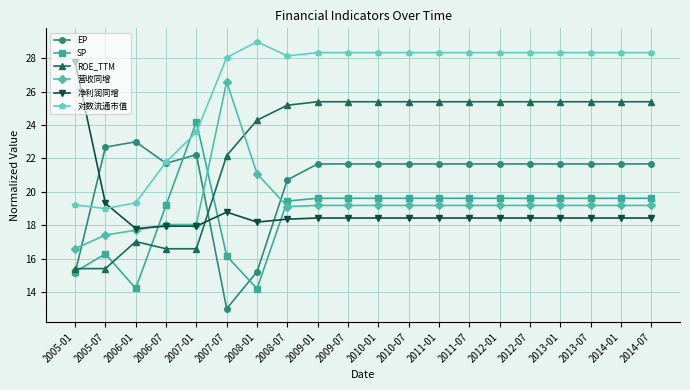

Where is the first local maximum for SP?

2005-07